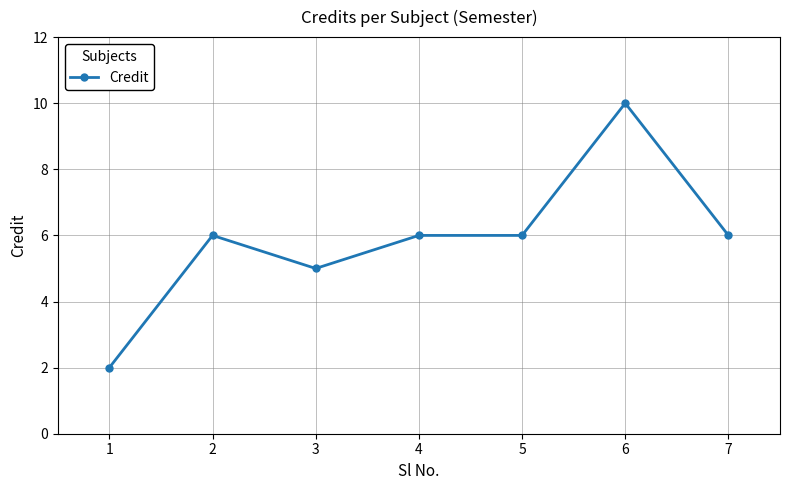

What is the change in value from 3 to 7?

+1